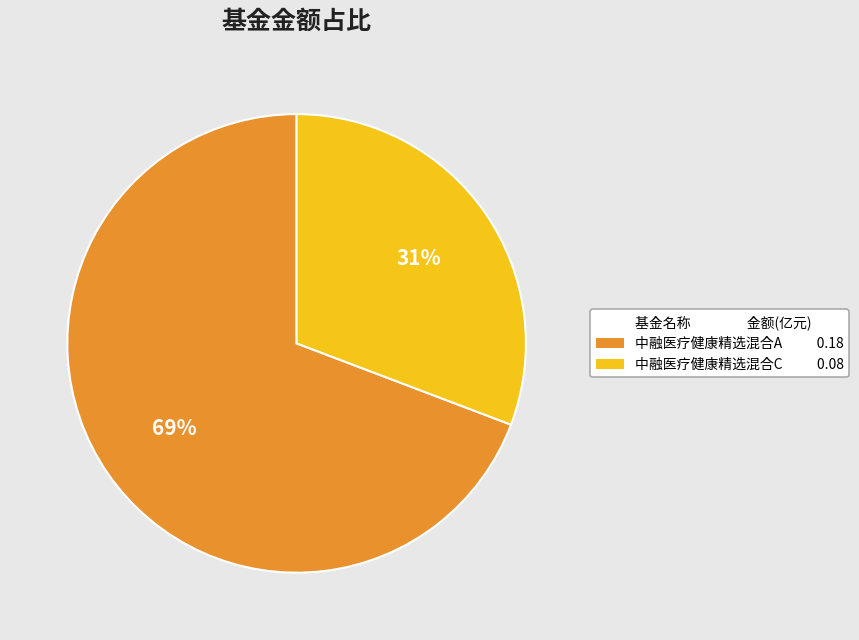

Is there a majority slice in this chart?

Yes